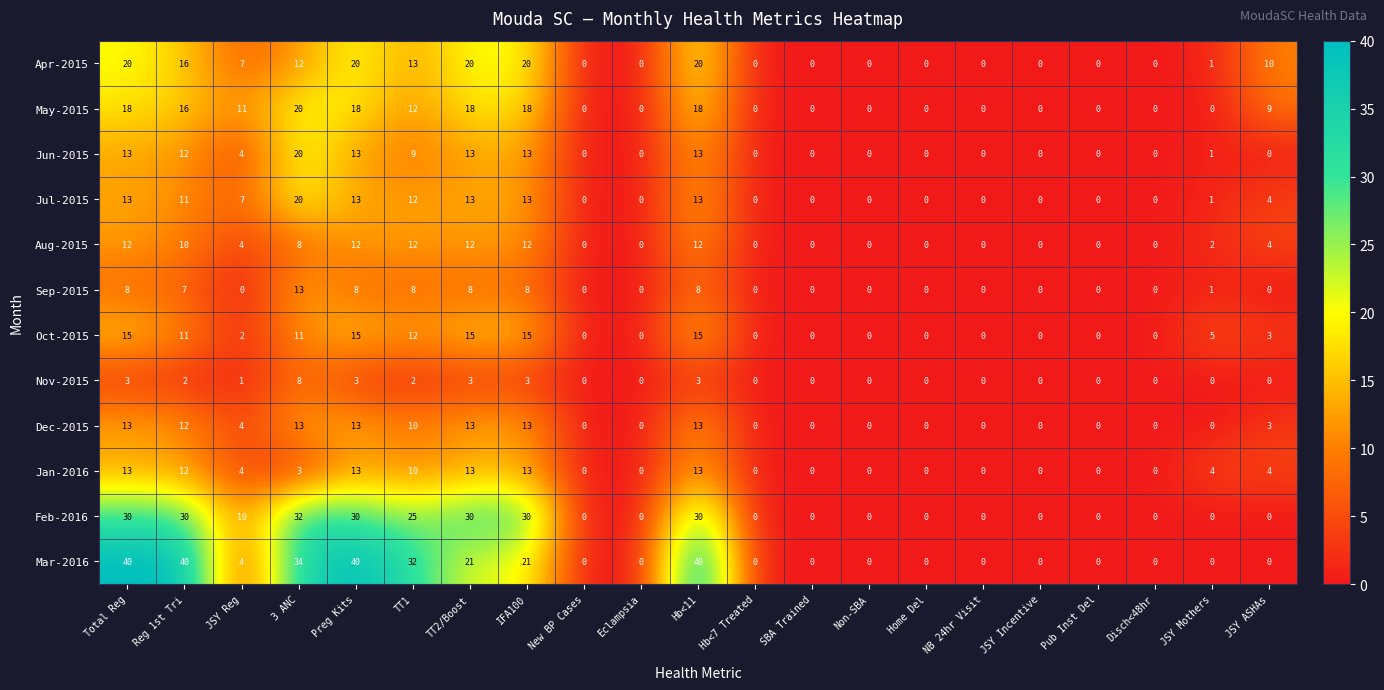

At which label is Sep-2015 closest to 6?

Reg 1st Tri